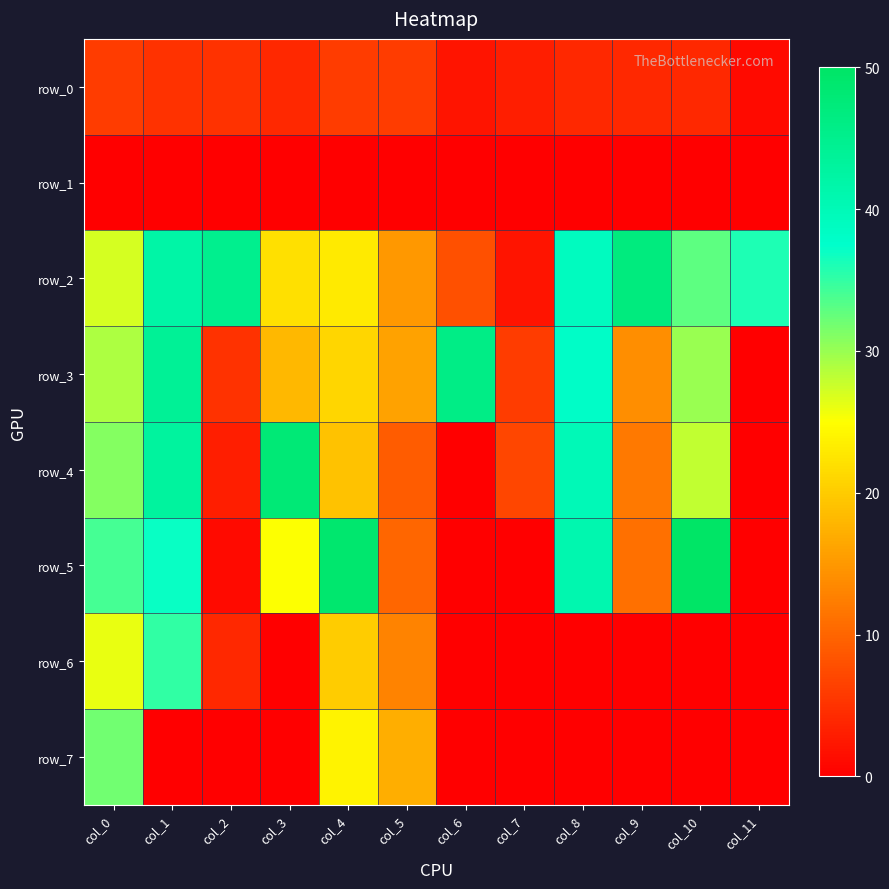

Which has a higher value, col_5 or col_6?

col_5